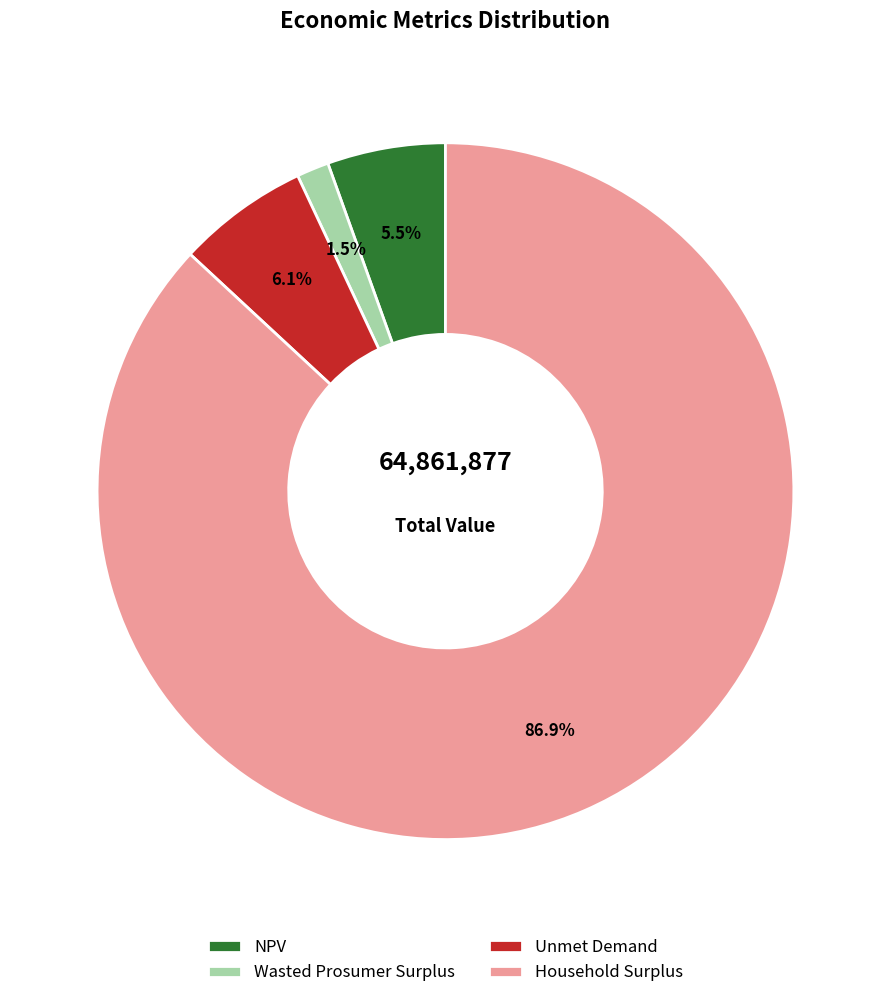

Which has a higher value, Wasted Prosumer Surplus or NPV?

NPV